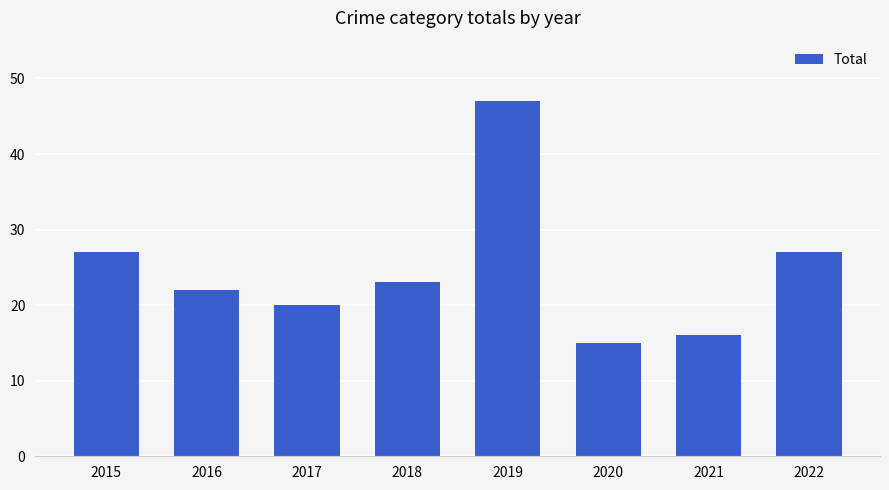

How many data points are less than 23?

4